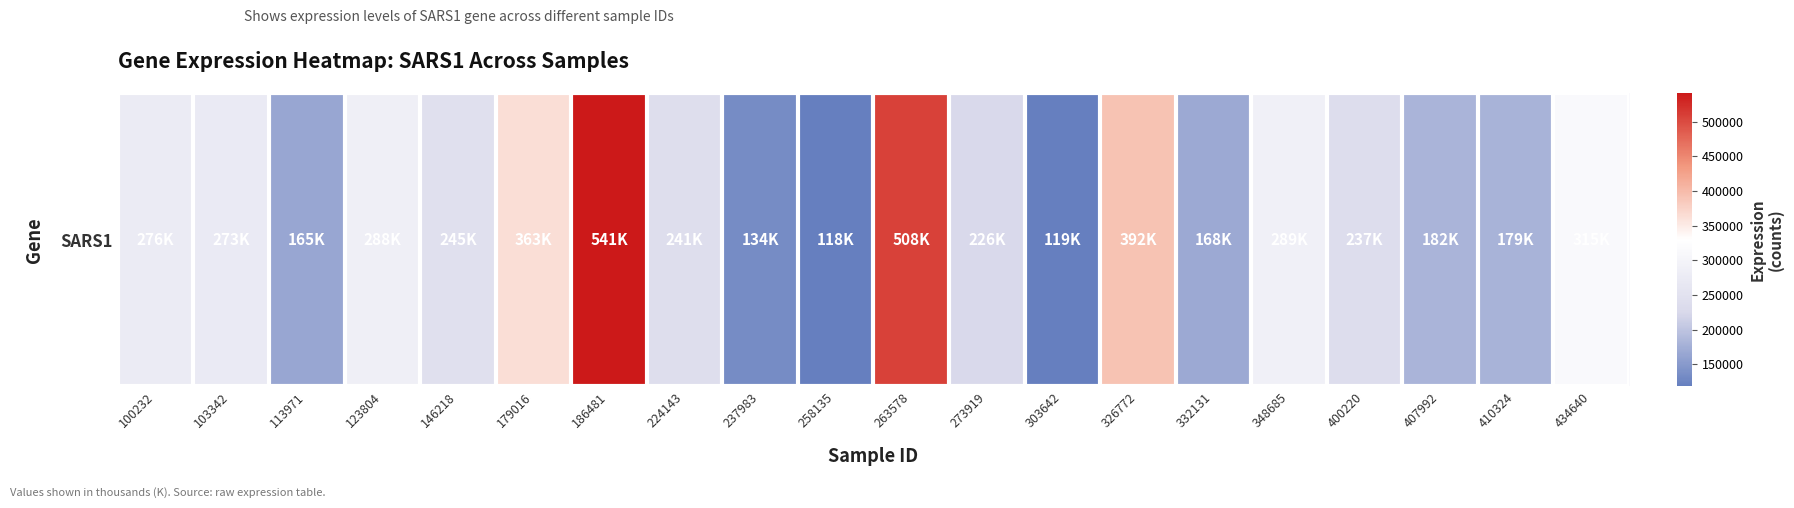

The chart shows a value of 502738 at 348685. True or false?

False